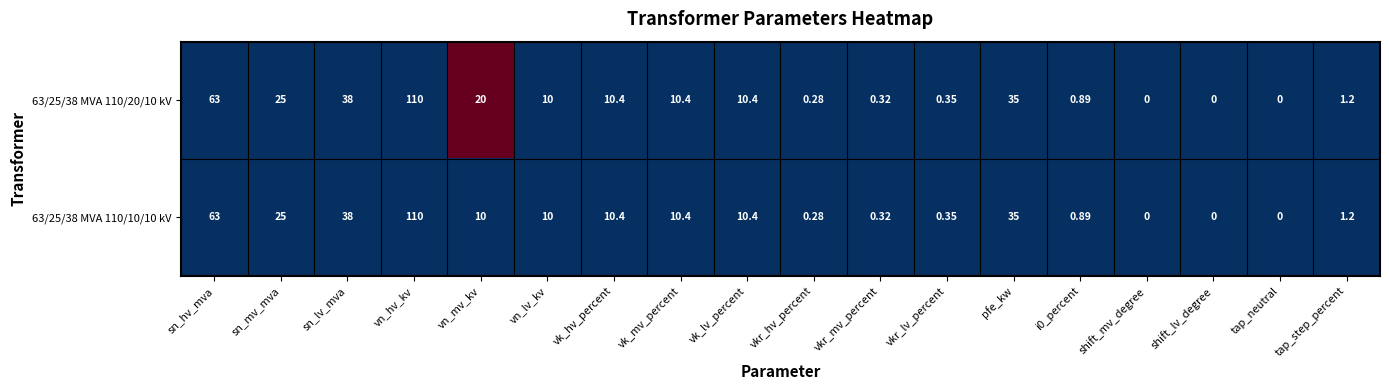

At which label does 63/25/38 MVA 110/10/10 kV first exceed 10?

sn_hv_mva